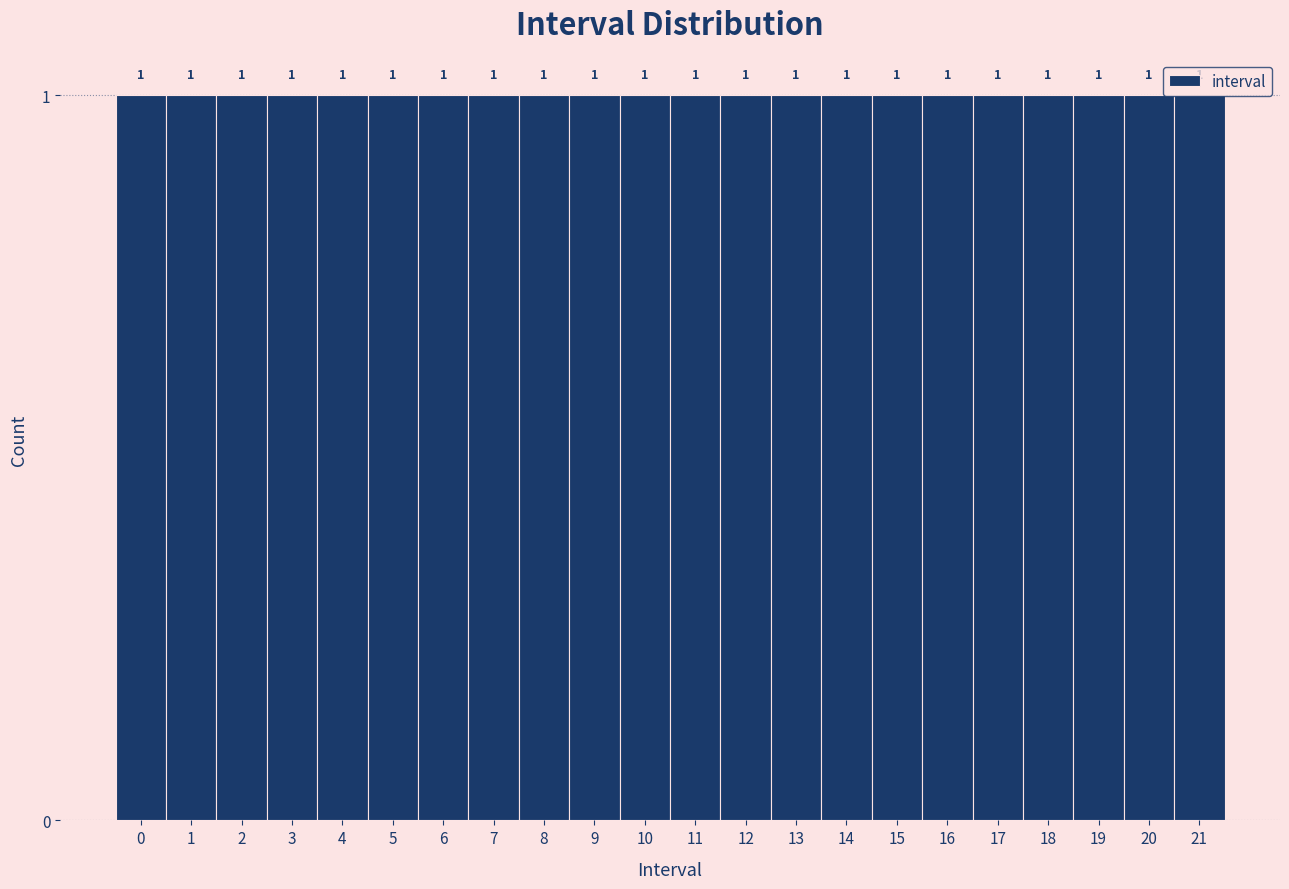

What is the height of the bar covering 20.5 to 21.5 on the x-axis?

1